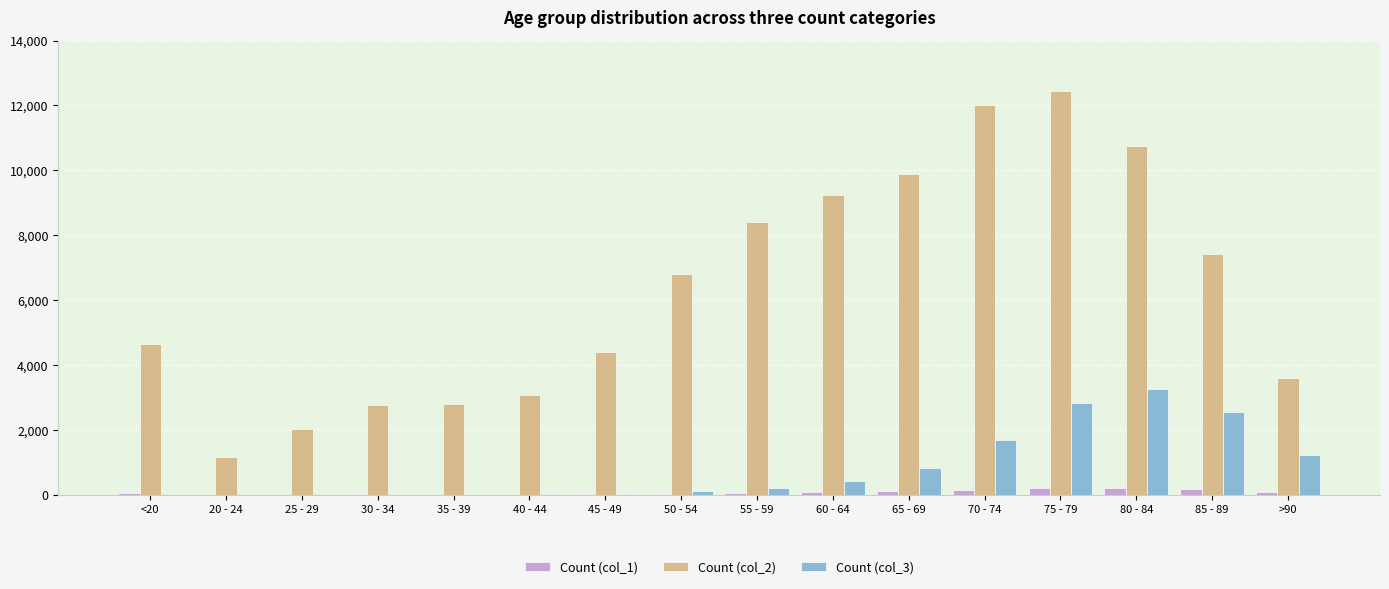

The value of Count (col_2) at 30 - 34 is 2765. True or false?

True